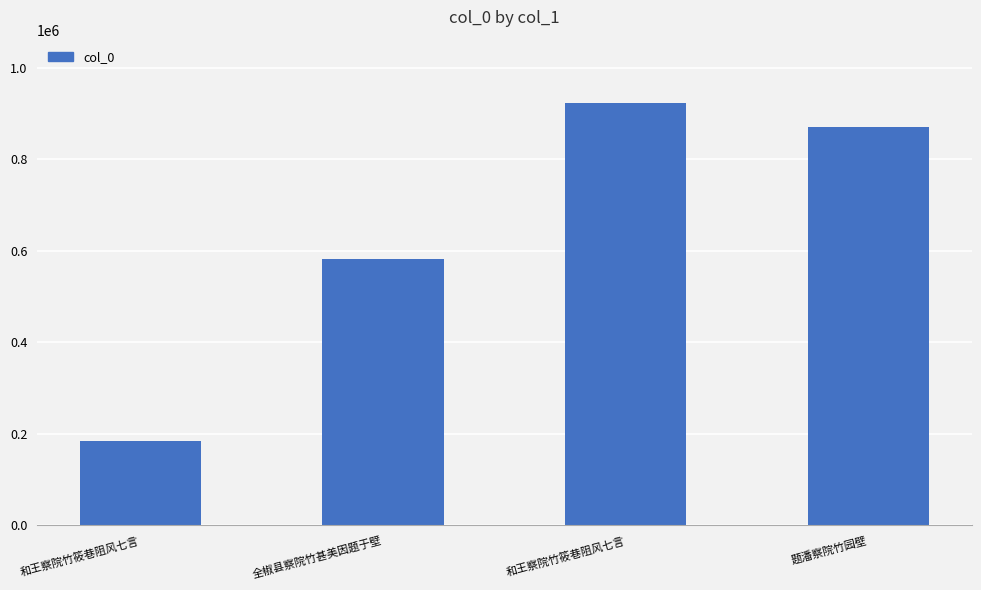

What is the difference between the values at 和王察院竹筱巷阻风七言 and 题潘察院竹园壁?

687017